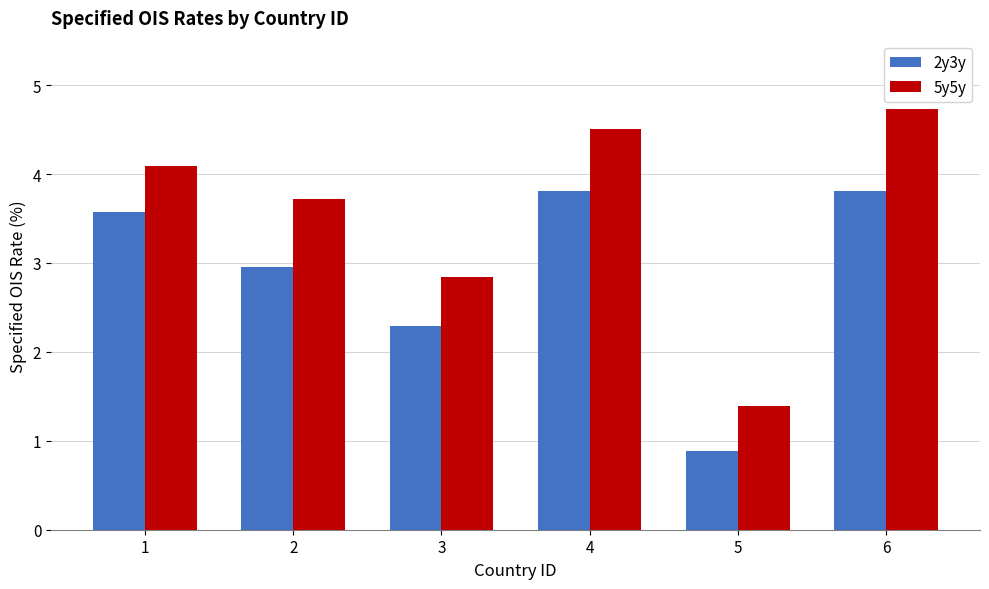

Which series has the largest total across all categories?

5y5y